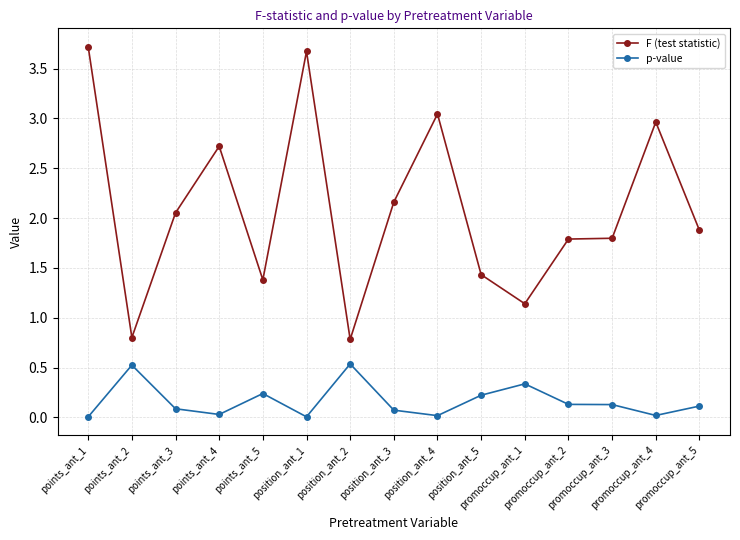

What is the sum of all F (test statistic) values?

31.3